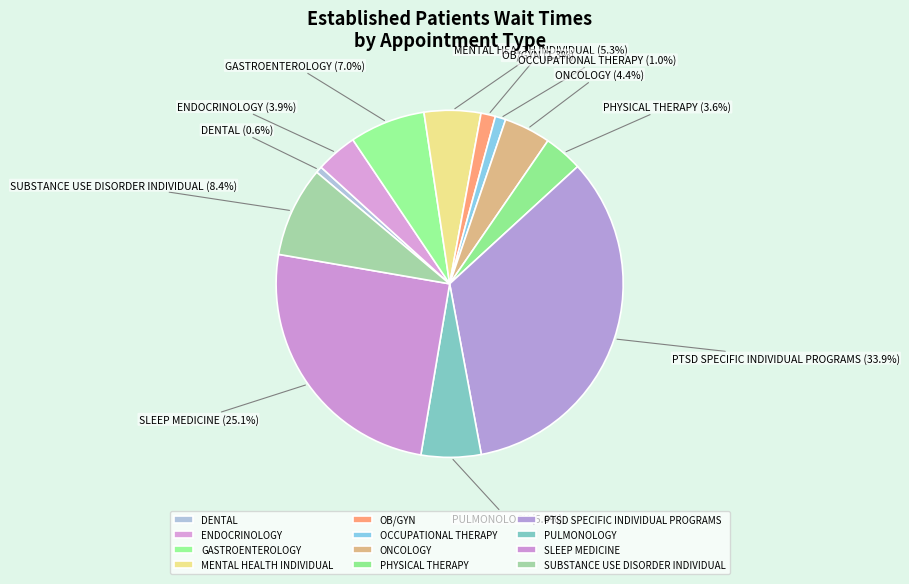

What percentage is the PTSD SPECIFIC INDIVIDUAL PROGRAMS slice, to the nearest percent?

34%